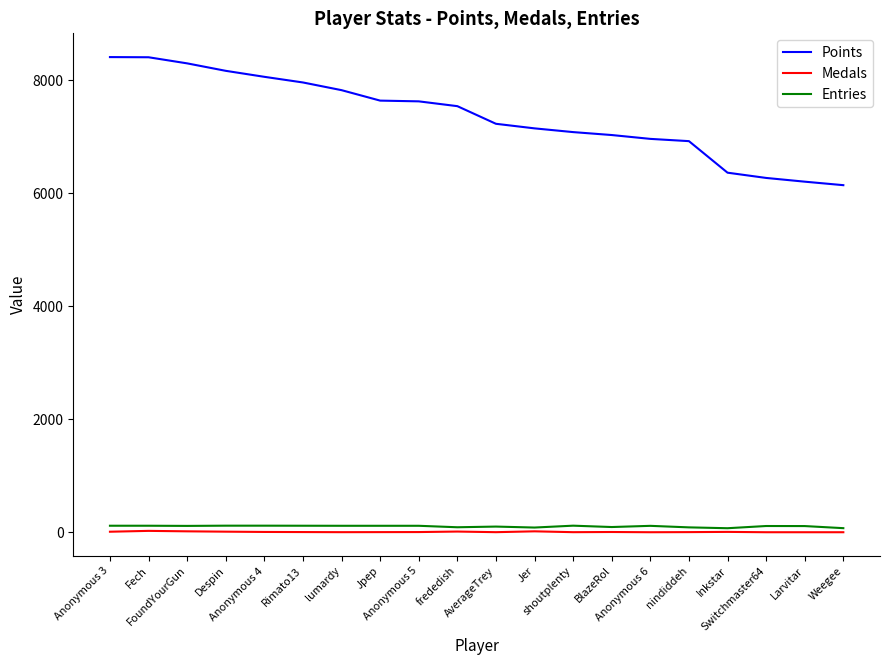

Where is Points nearest to the value 7273?

AverageTrey